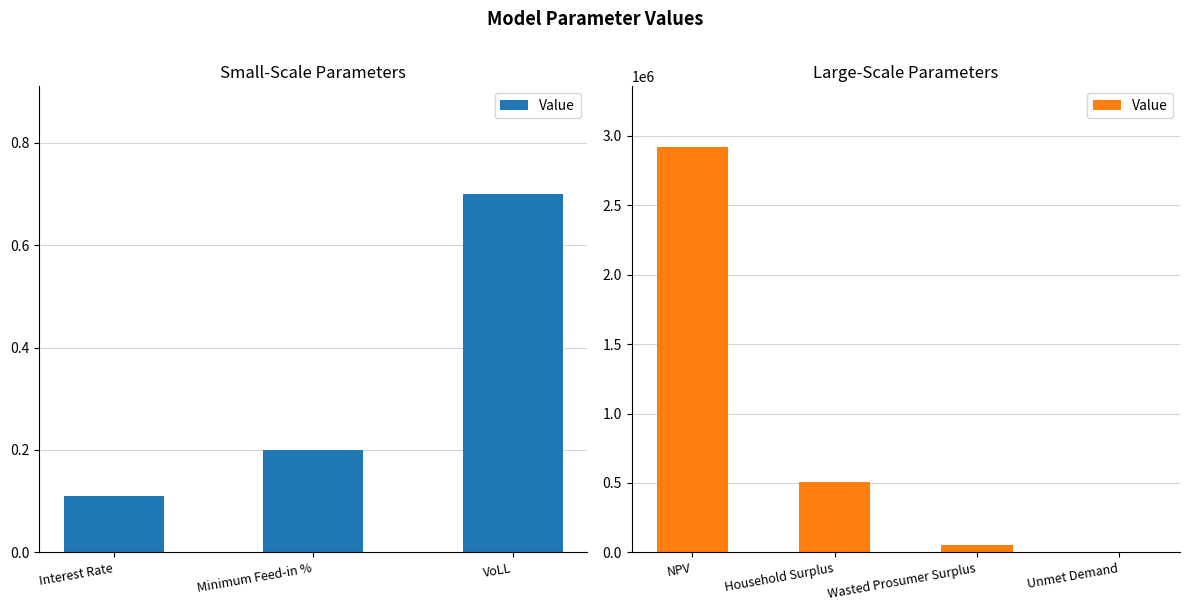

How many data points does each series have?

4